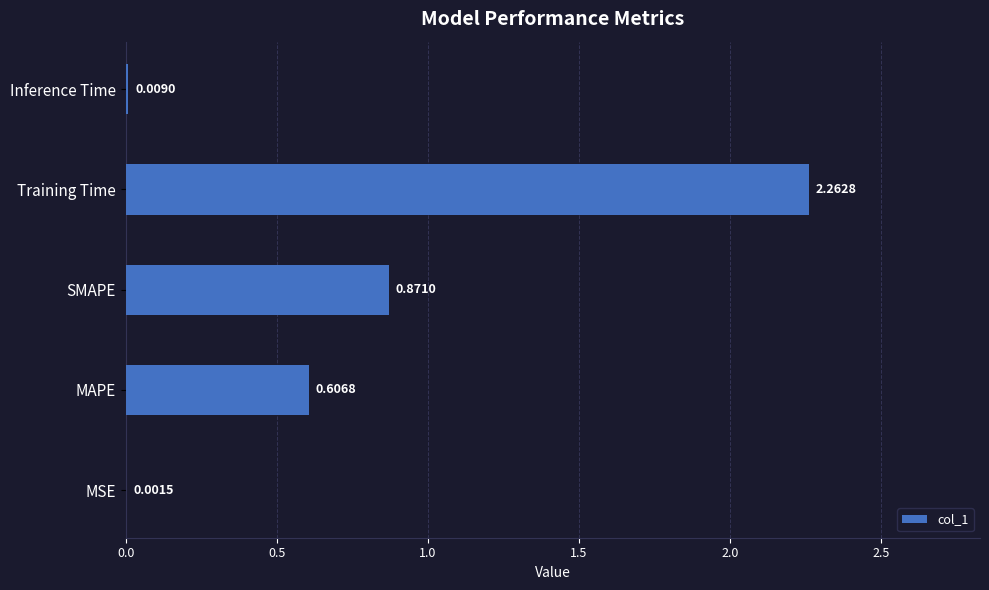

Which category has the highest value across all series?

Training Time